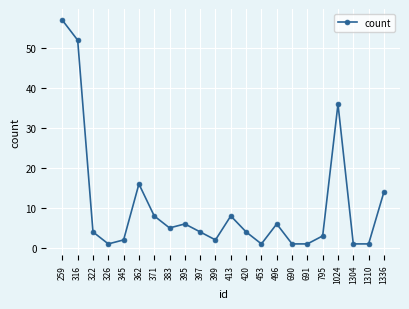

Is it true that the value at 420 is 4?

True